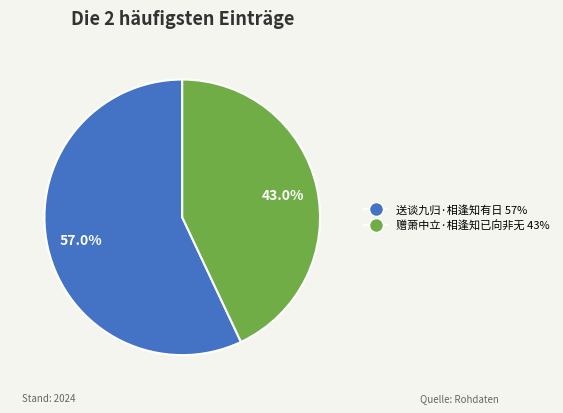

What percentage is NOT represented by 送谈九归·相逢知有日?

43.0%